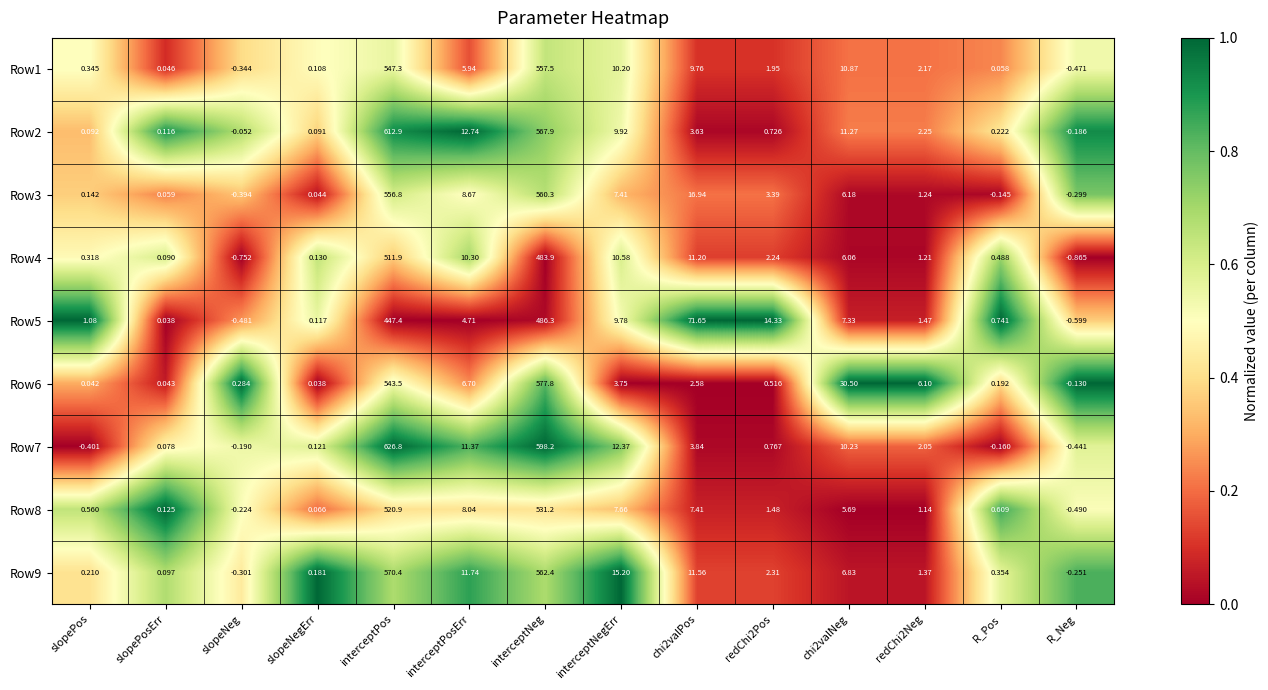

Which label corresponds to the smallest value in the chart?

R_Neg